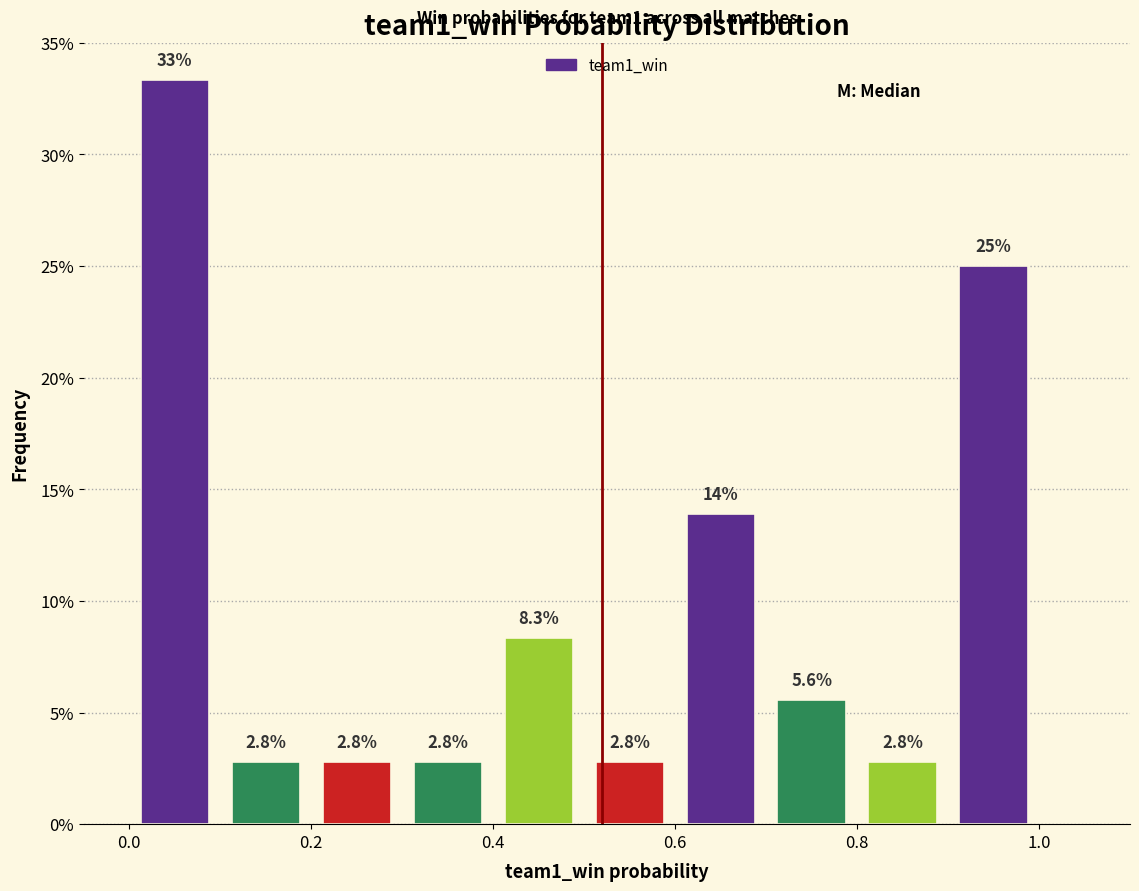

Which range on the x-axis has the tallest bar?

0.0 to 0.1